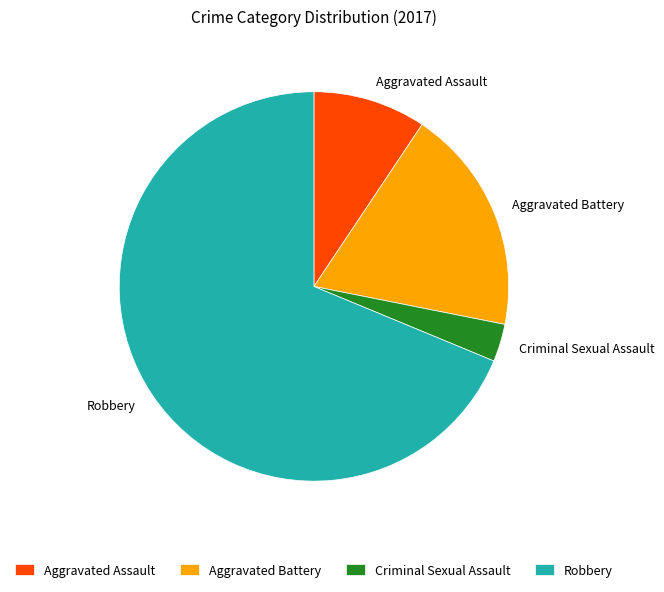

The Criminal Sexual Assault slice represents 8% of the pie. True or false?

False